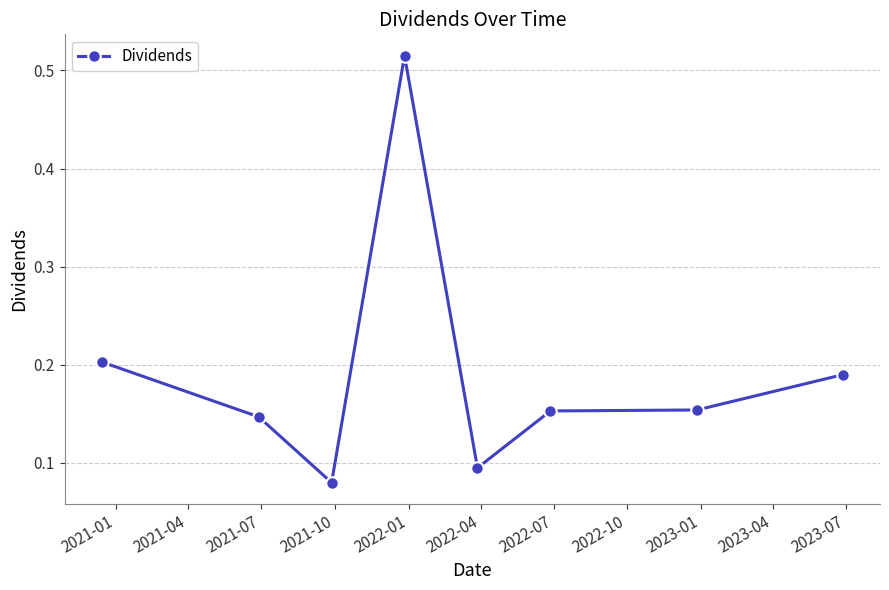

What is the sum of all values?

1.5